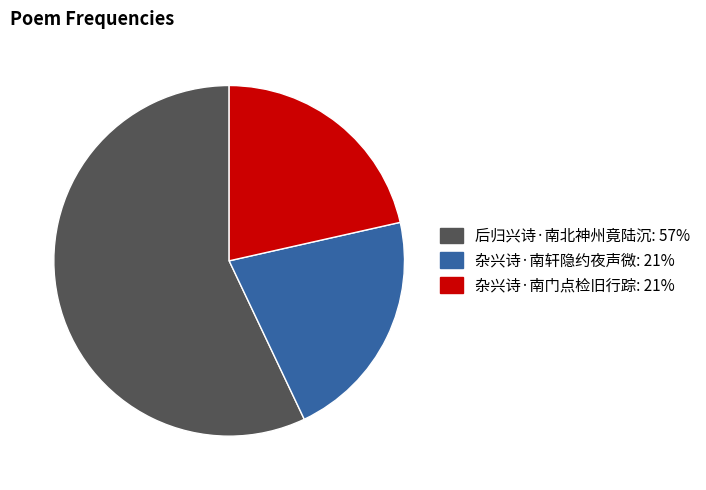

The 杂兴诗·南轩隐约夜声微 slice represents 32% of the pie. True or false?

False